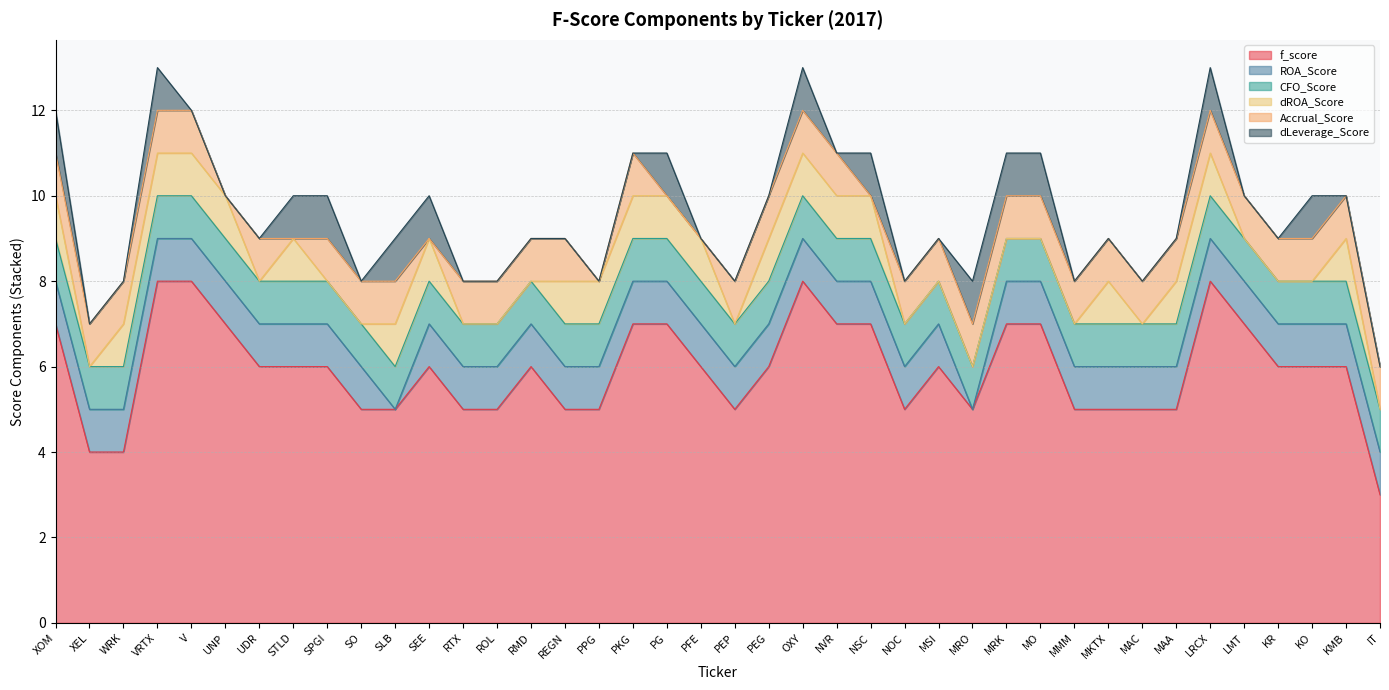

What is the difference between the maximum and second lowest values in the Accrual_Score series?

1